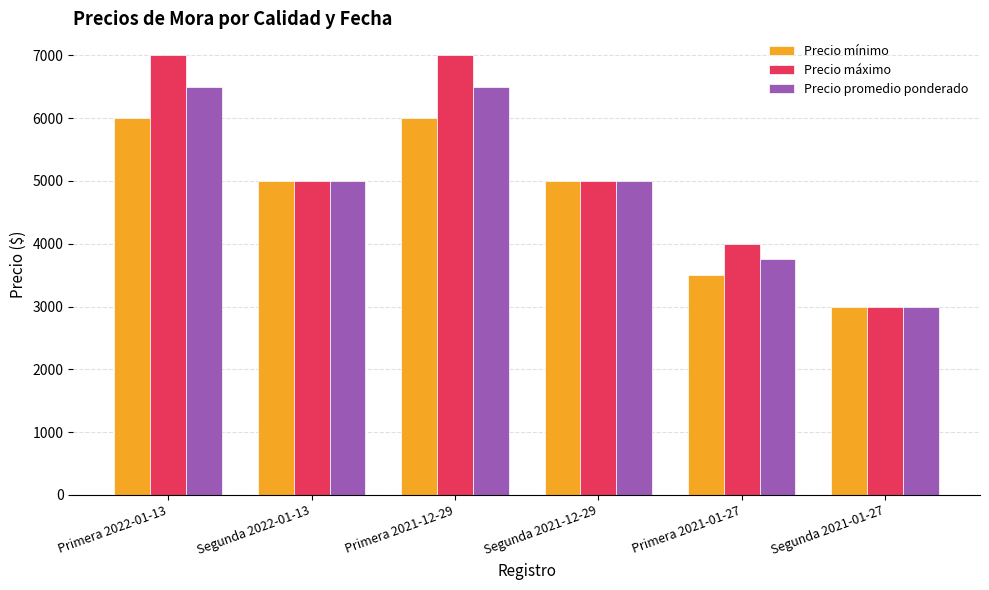

How many Precio mínimo values are between 3500 and 6000?

5